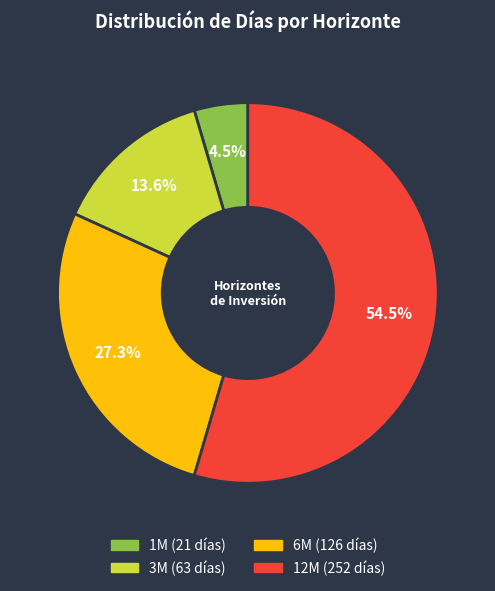

Does 12M account for over 50% of the chart?

Yes